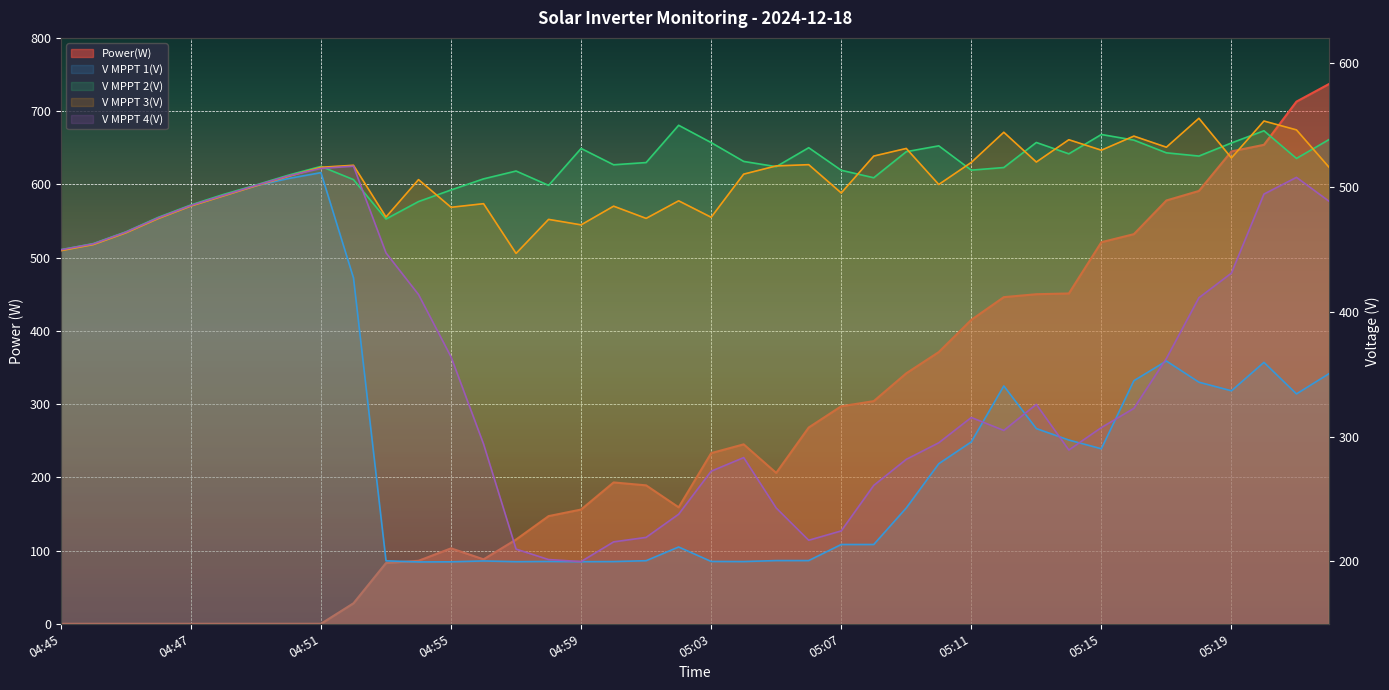

At which label does V MPPT 2(V) first exceed 516?

04:51